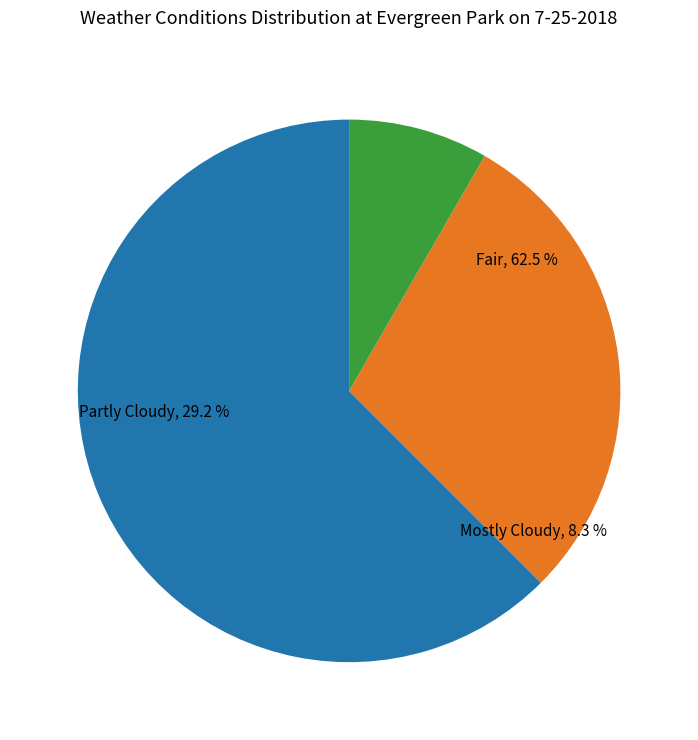

How many segments does this pie chart have?

3